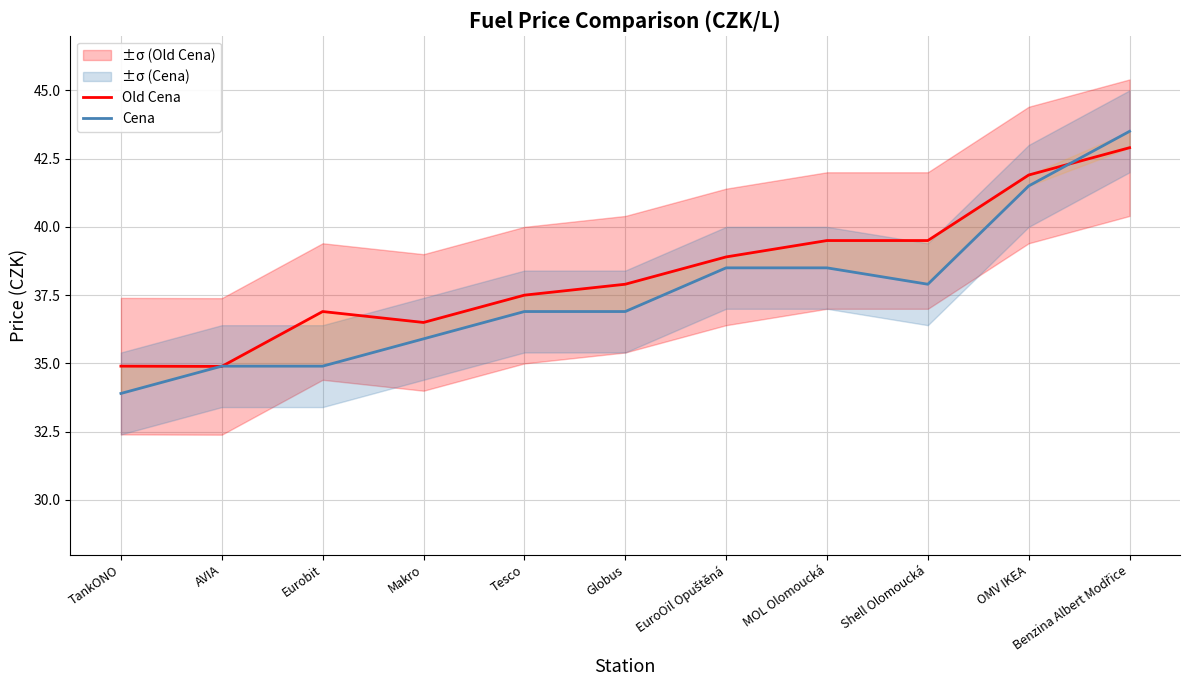

At which category does Old Cena reach its first local peak?

Eurobit